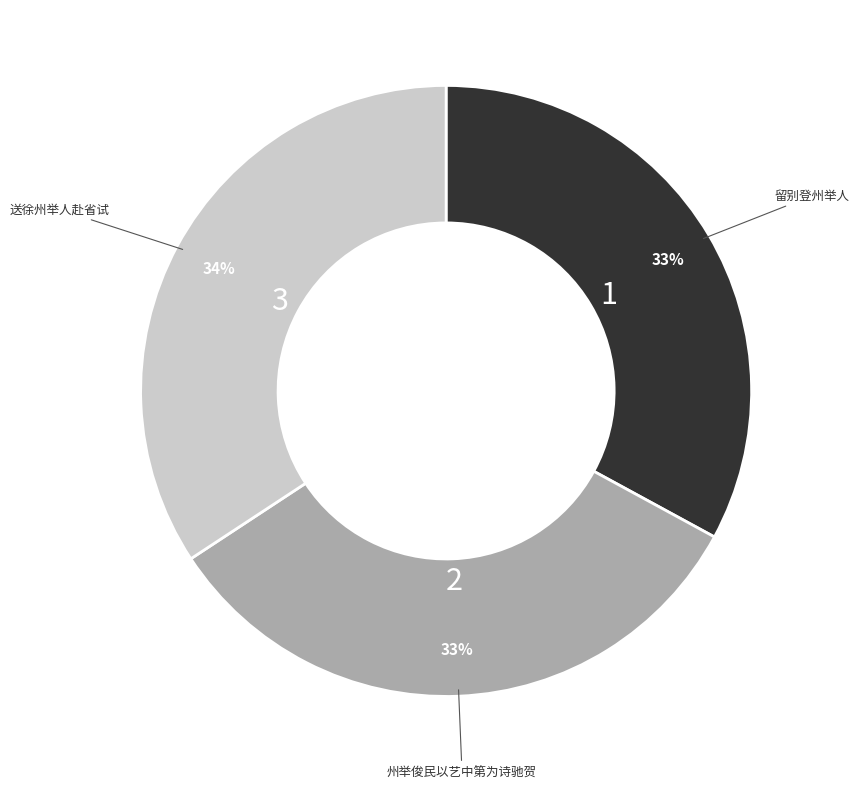

Do 州举俊民以艺中第为诗驰贺 and 送徐州举人赴省试 together represent more than half of the pie?

Yes